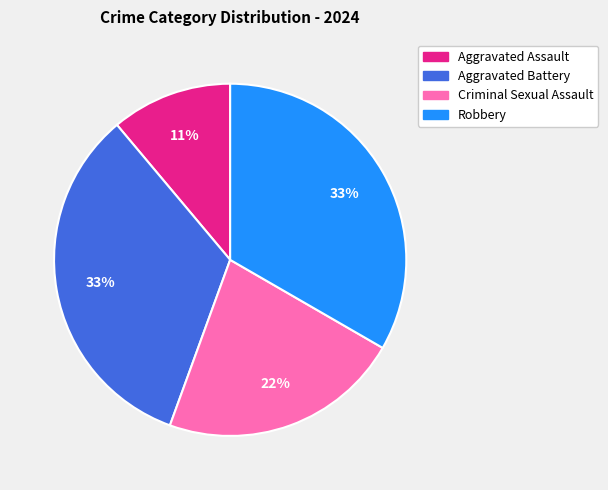

To the nearest percent, what is the average slice percentage?

25%